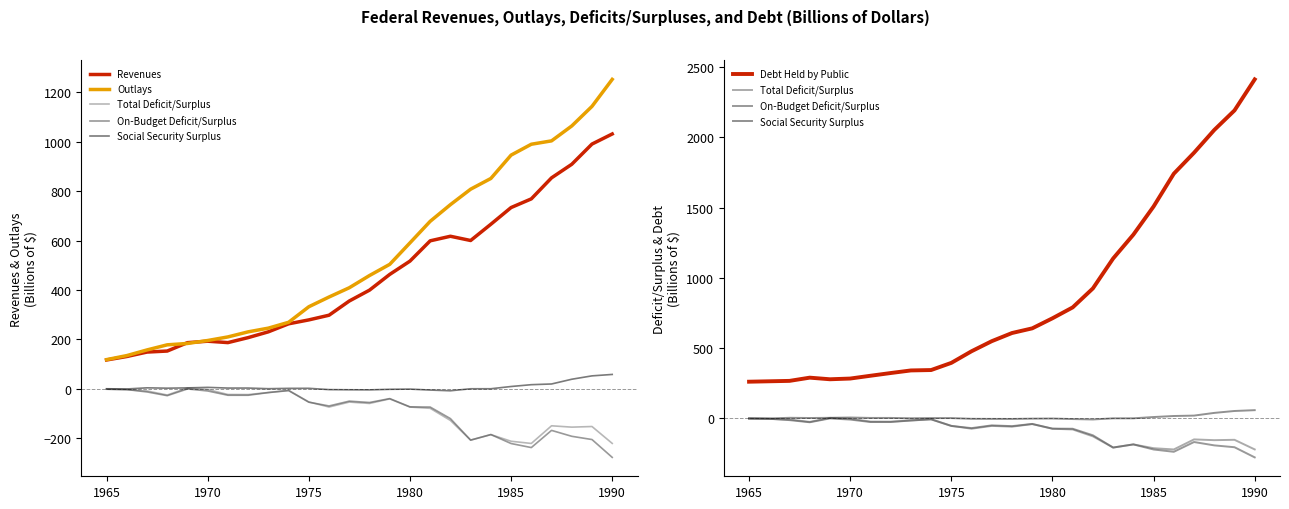

How many series are shown in this chart?

6